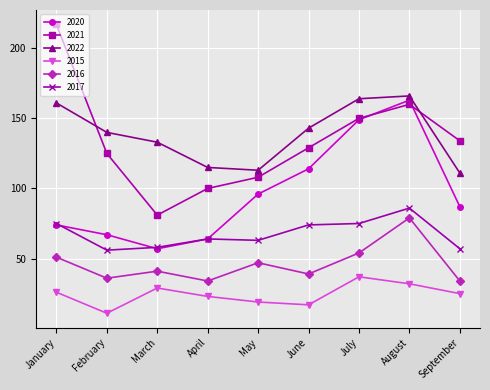

What are all the series names shown in the legend?

2020, 2021, 2022, 2015, 2016, 2017